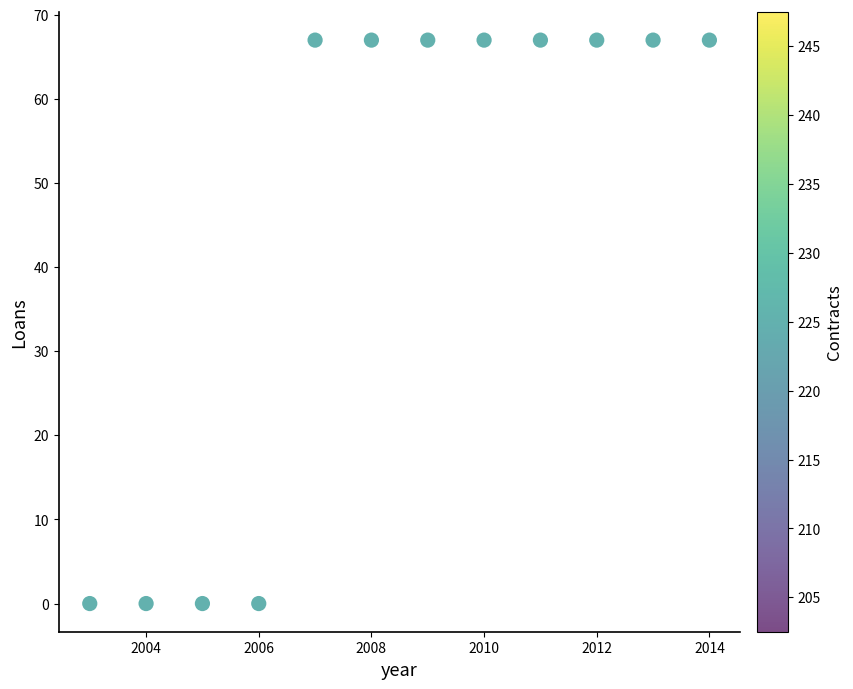

What is the average Y value?

45